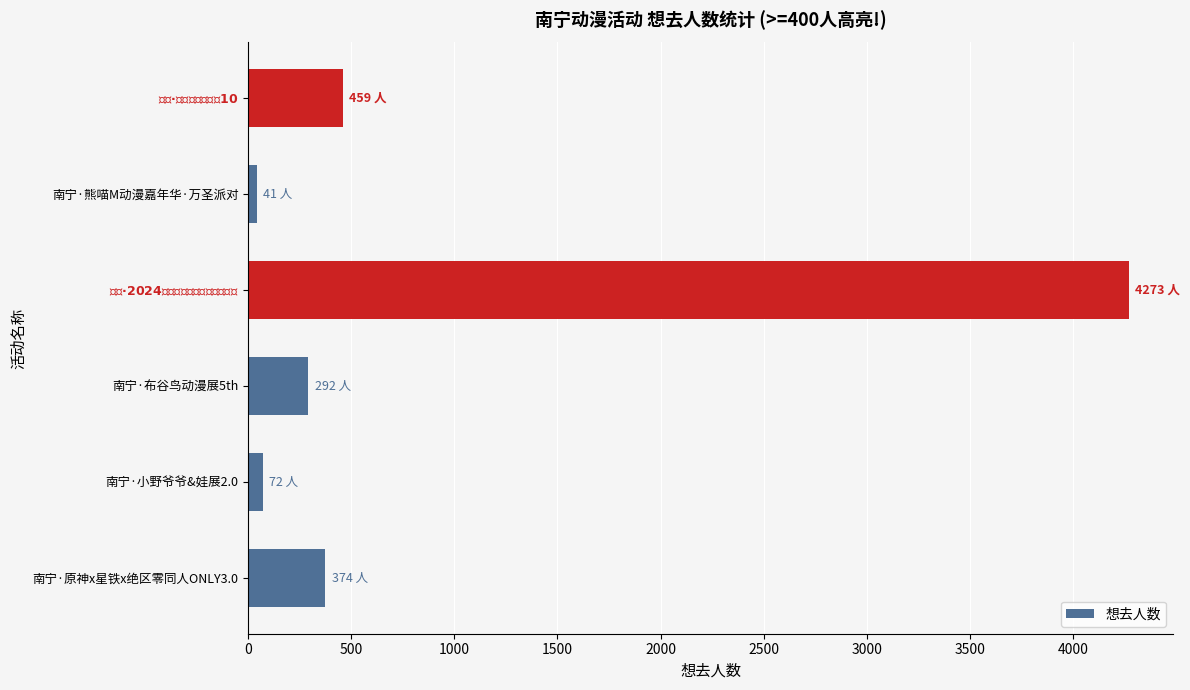

What is the difference between the second highest and minimum values?

418